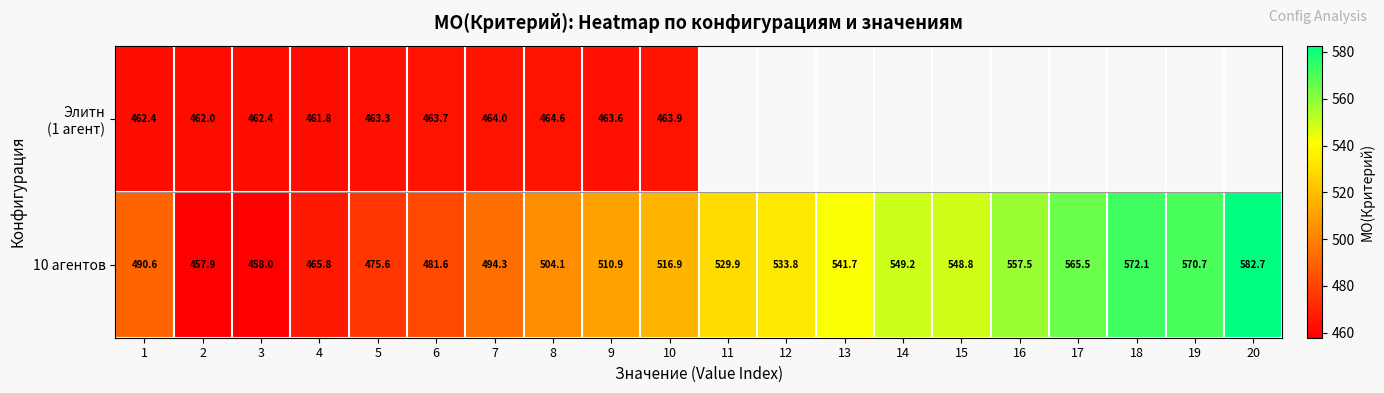

How many data points in 10 агентов are less than 529?

10